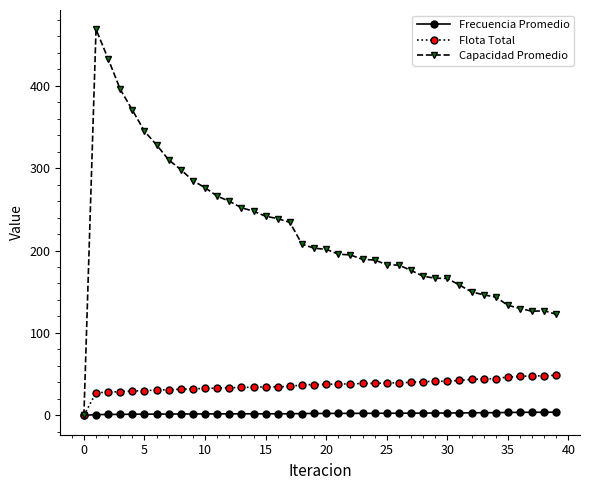

What is the difference between the maximum and minimum values in the Flota Total series?

48.9